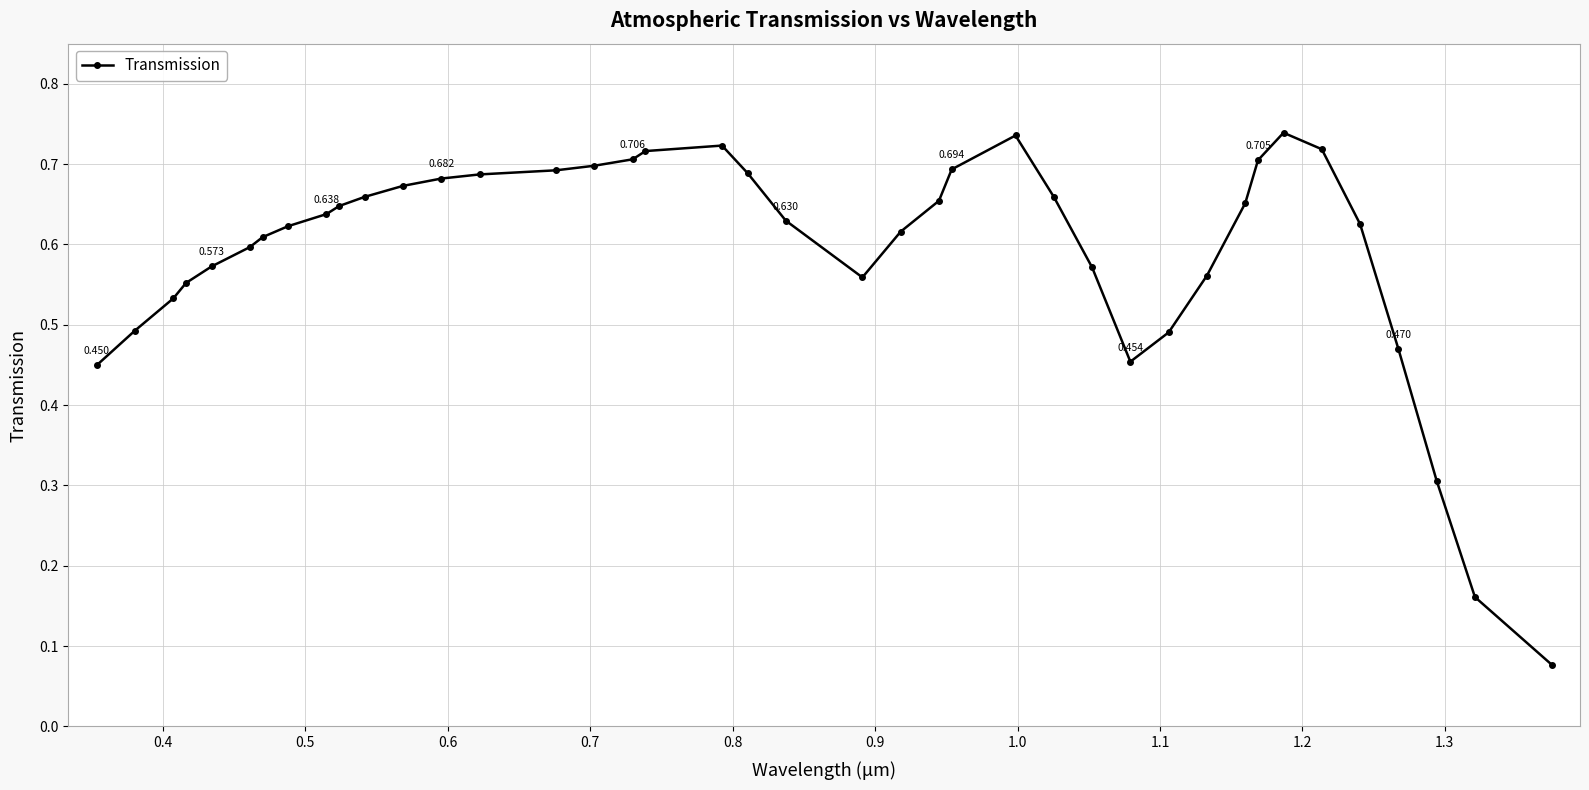

True or false: the data has more than 0 interior local peaks.

True